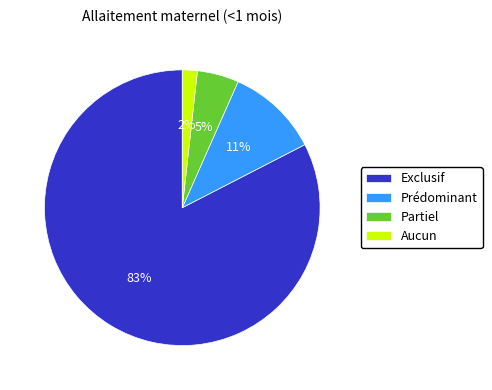

Between Partiel and Prédominant, which is larger?

Prédominant